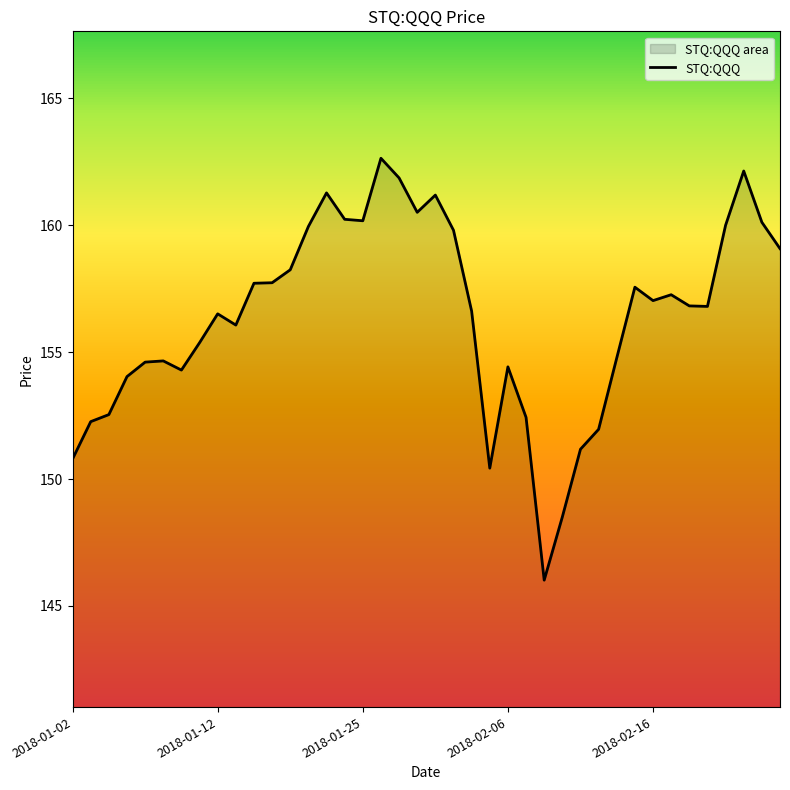

How many values exceed 156?

24